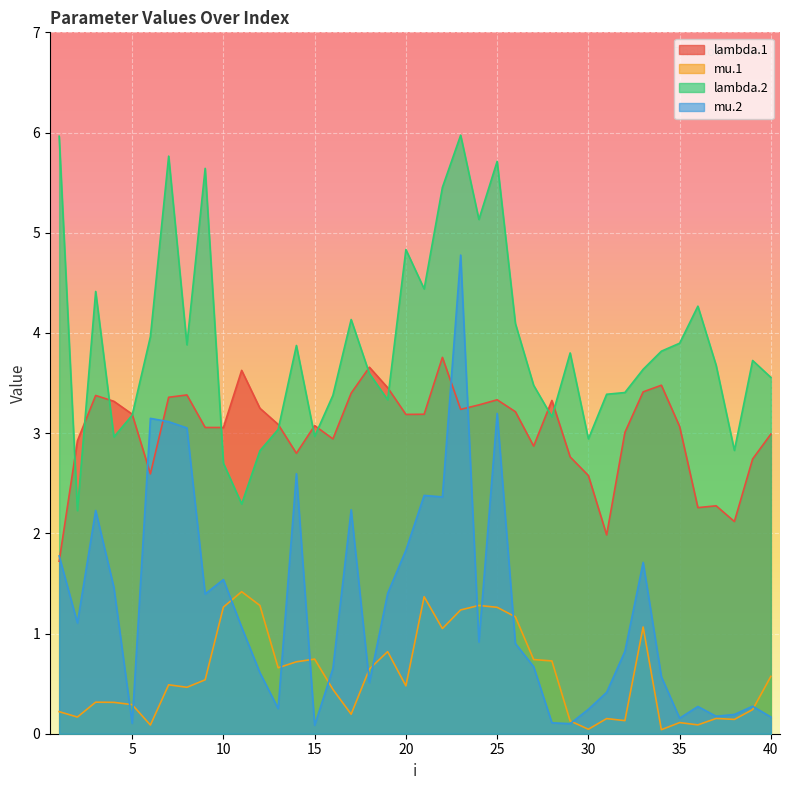

At which category does the chart reach its peak across all series?

23